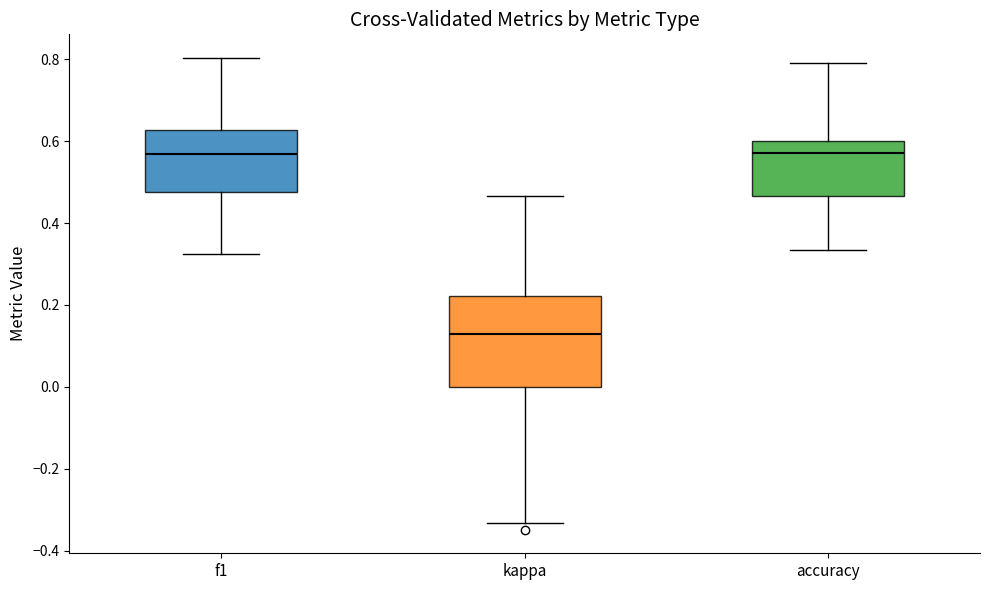

Which box is the tallest, from its lower edge to its upper edge?

kappa